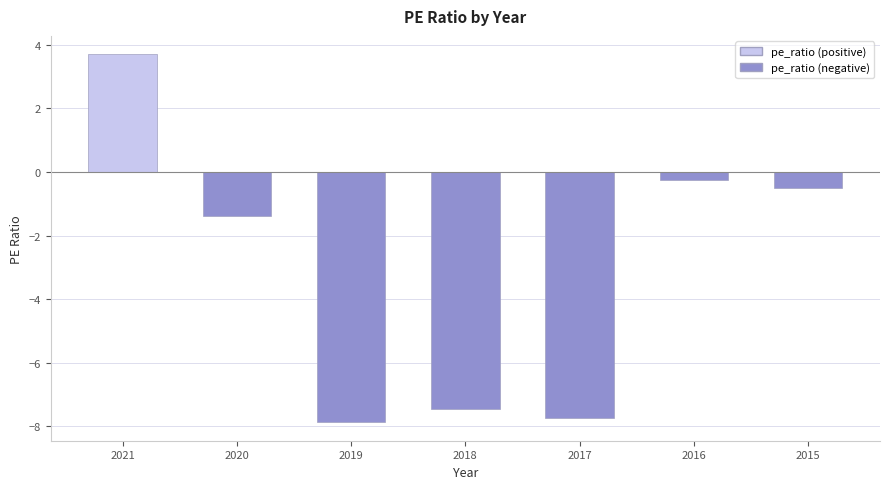

How many data points are less than -1?

4